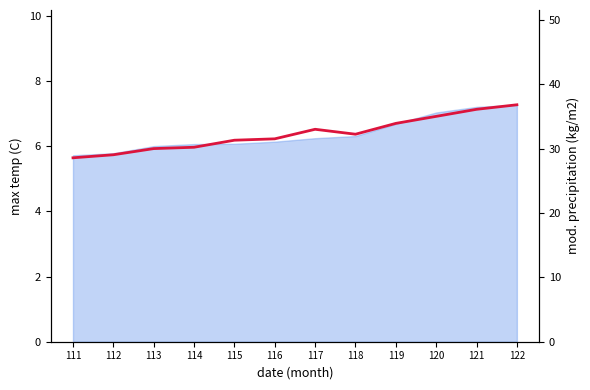

List the labels in order of value, smallest first.

111, 112, 113, 114, 115, 116, 118, 117, 119, 120, 121, 122